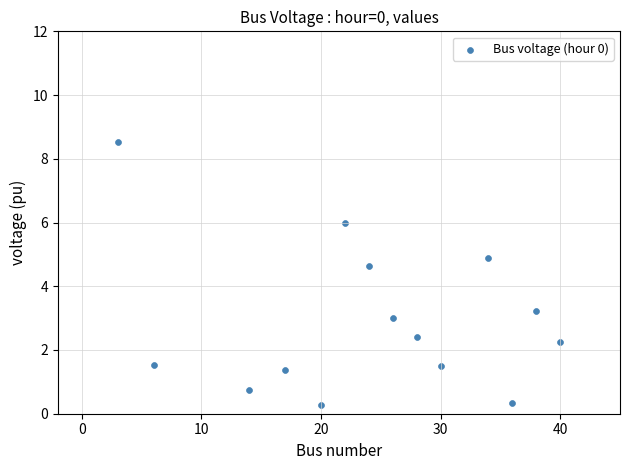

What is the range of Y values (max minus min)?

8.2